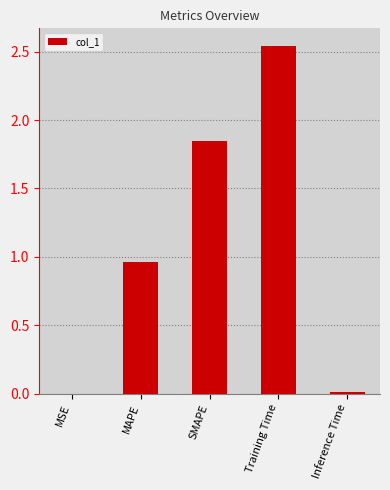

At which label is the value closest to 1?

MAPE